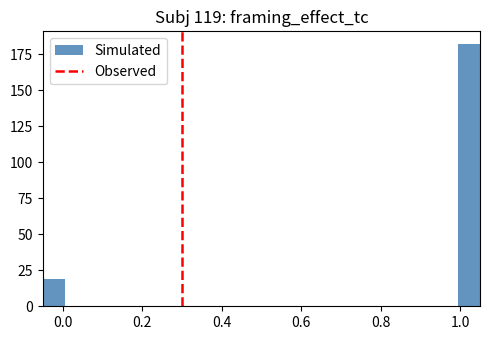

Read against the x-axis, roughly where is the centre of the tallest bar?

1.02